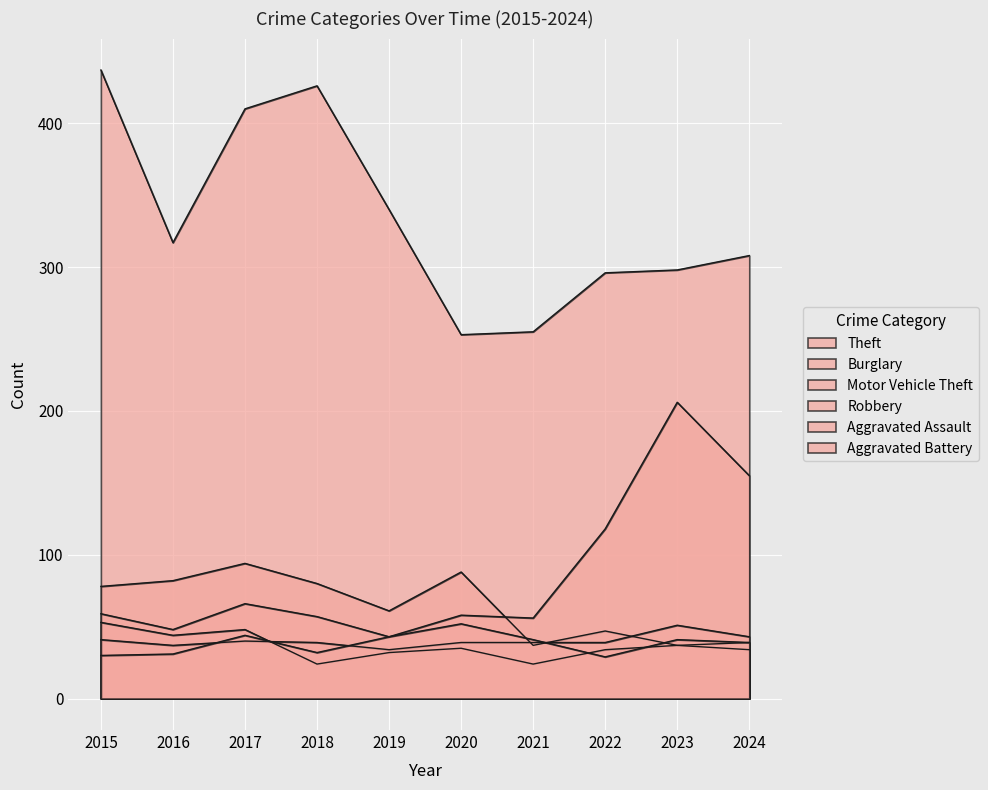

What is the smallest value displayed?

24